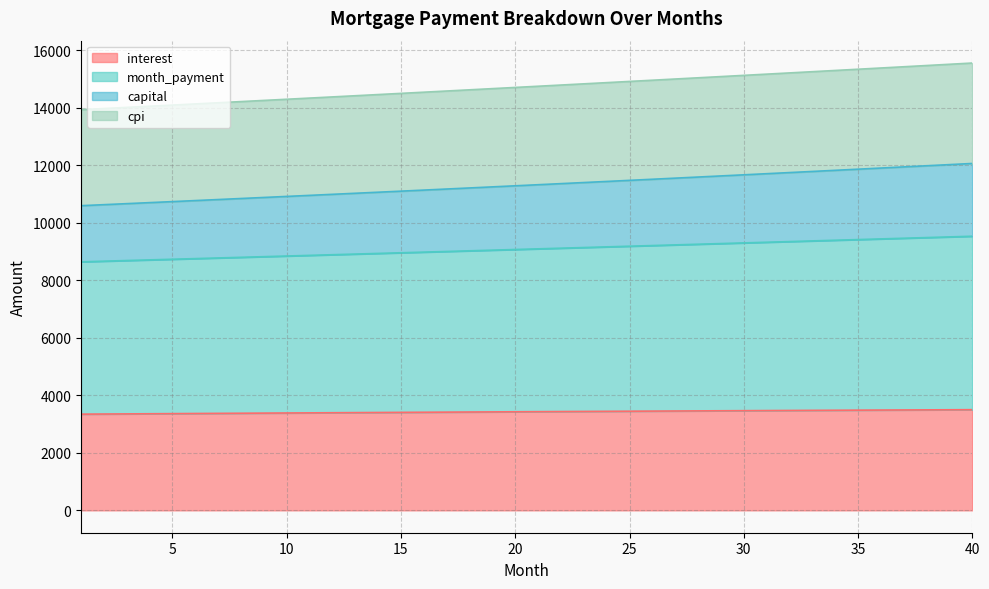

What is the difference between the interest values at 35 and 10?

98.3